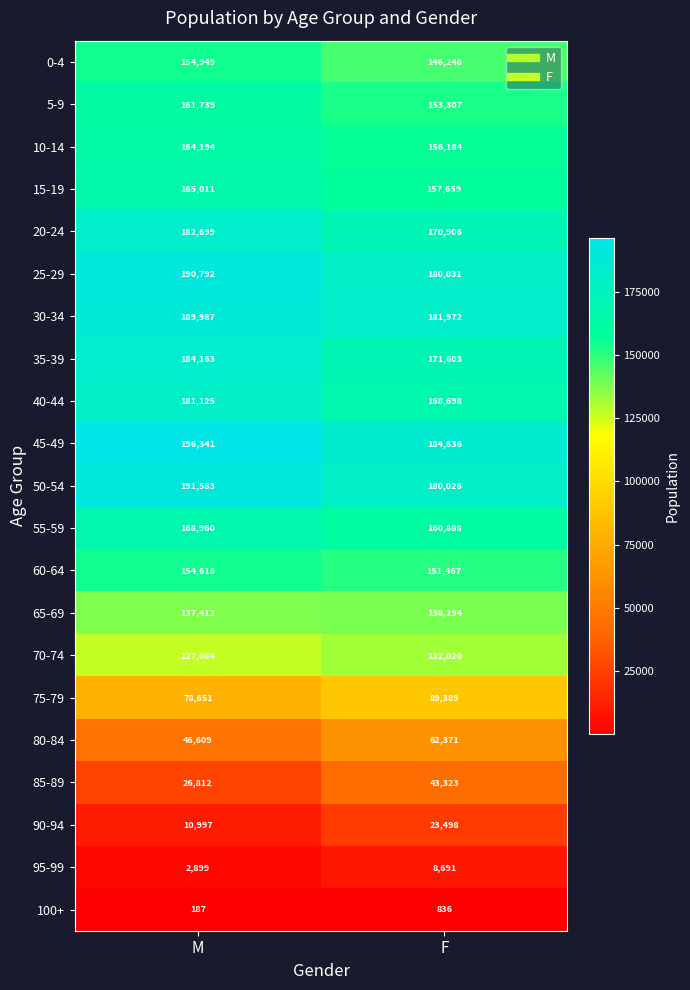

True or false: 80-84 has a value of 46609 at M.

True